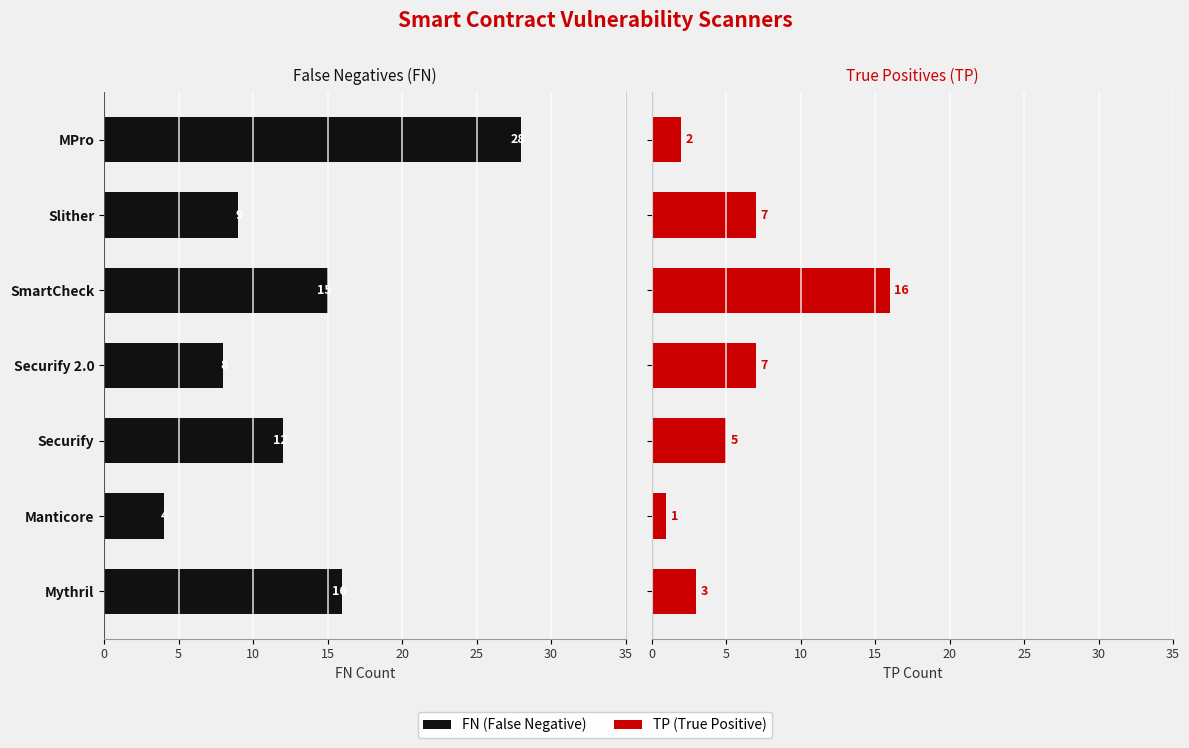

What is the value of the TP bar at the 7th from the left?

2